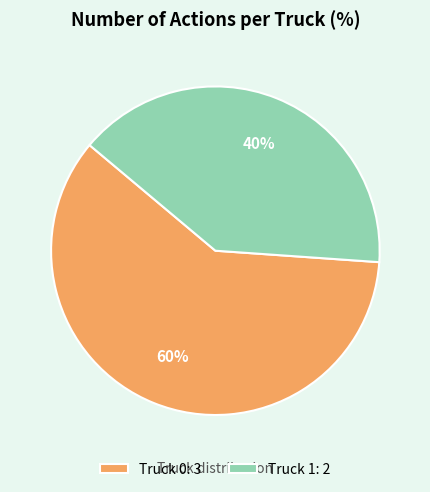

Count the number of slices in the pie.

2